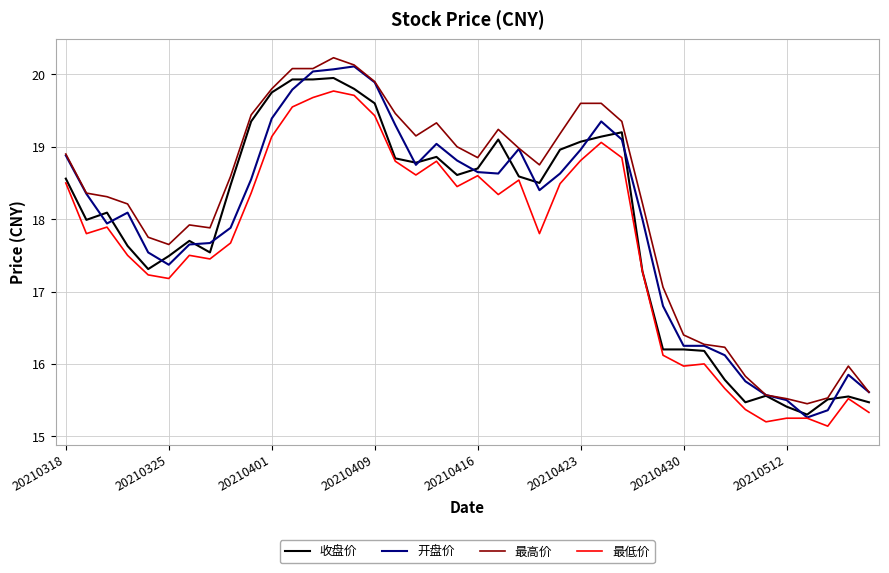

What is the highest value of the 开盘价 series?

20.1